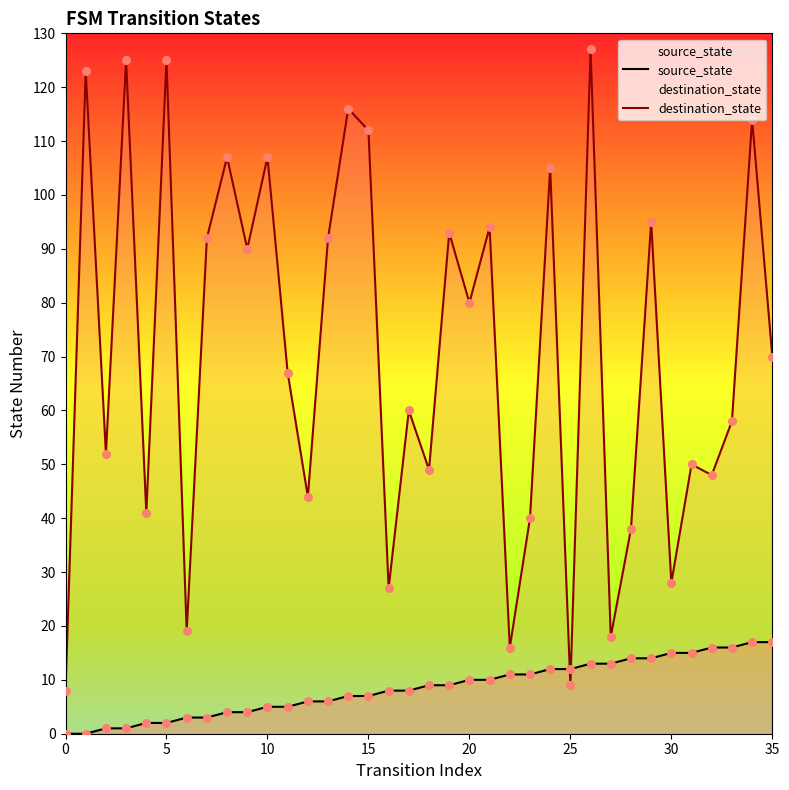

At which category is the sum across all series the highest?

26